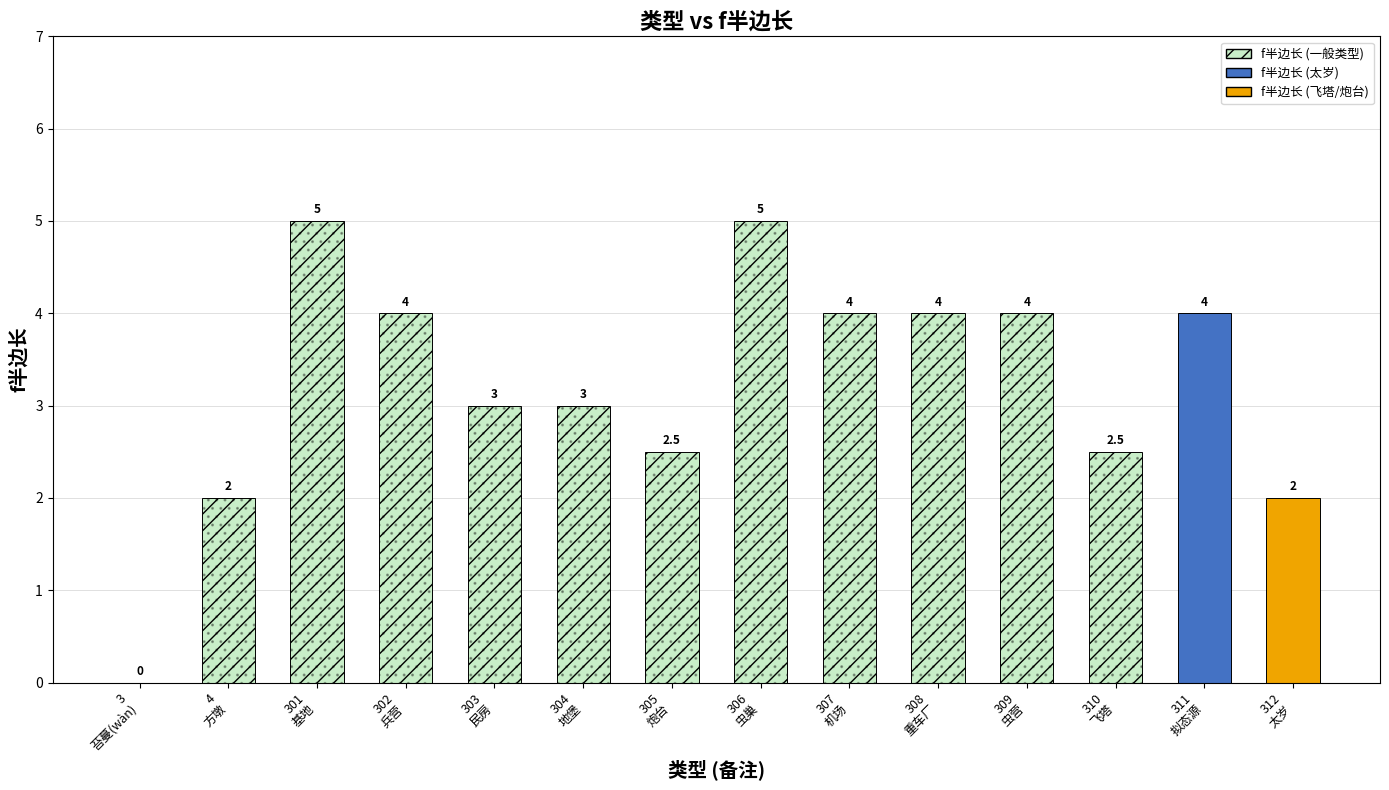

Reading right to left, list all the values displayed in this chart.

312=2.0	311=4.0	310=2.5	309=4.0	308=4.0	307=4.0	306=5.0	305=2.5	304=3.0	303=3.0	302=4.0	301=5.0	4=2.0	3=0.0